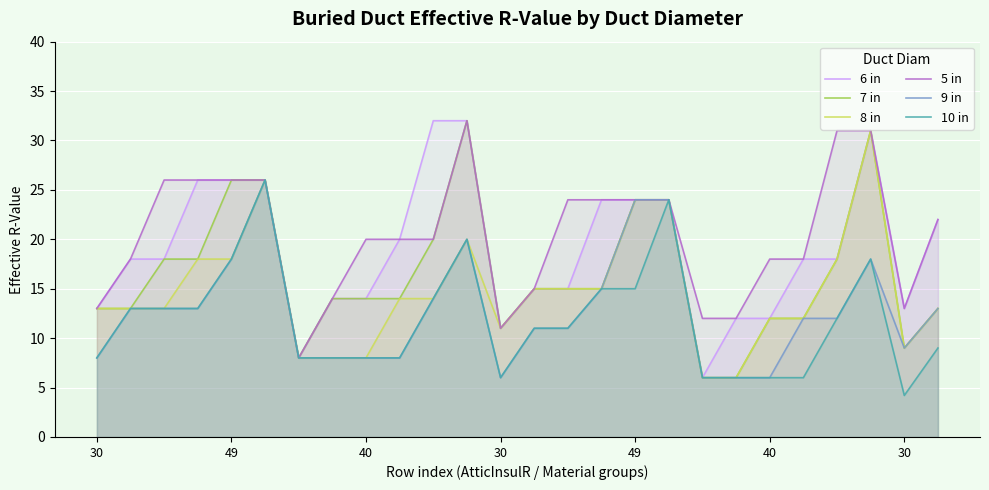

True or false: 7 in and 6 in cross at least once.

False